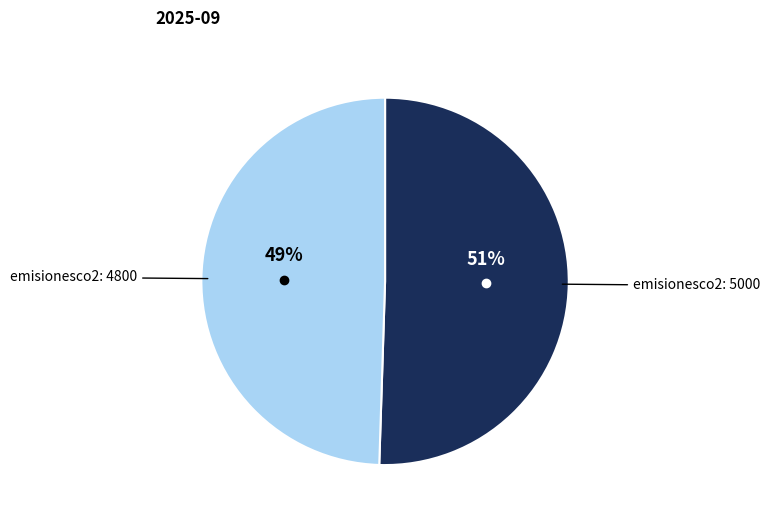

How many slices are in this pie chart?

2